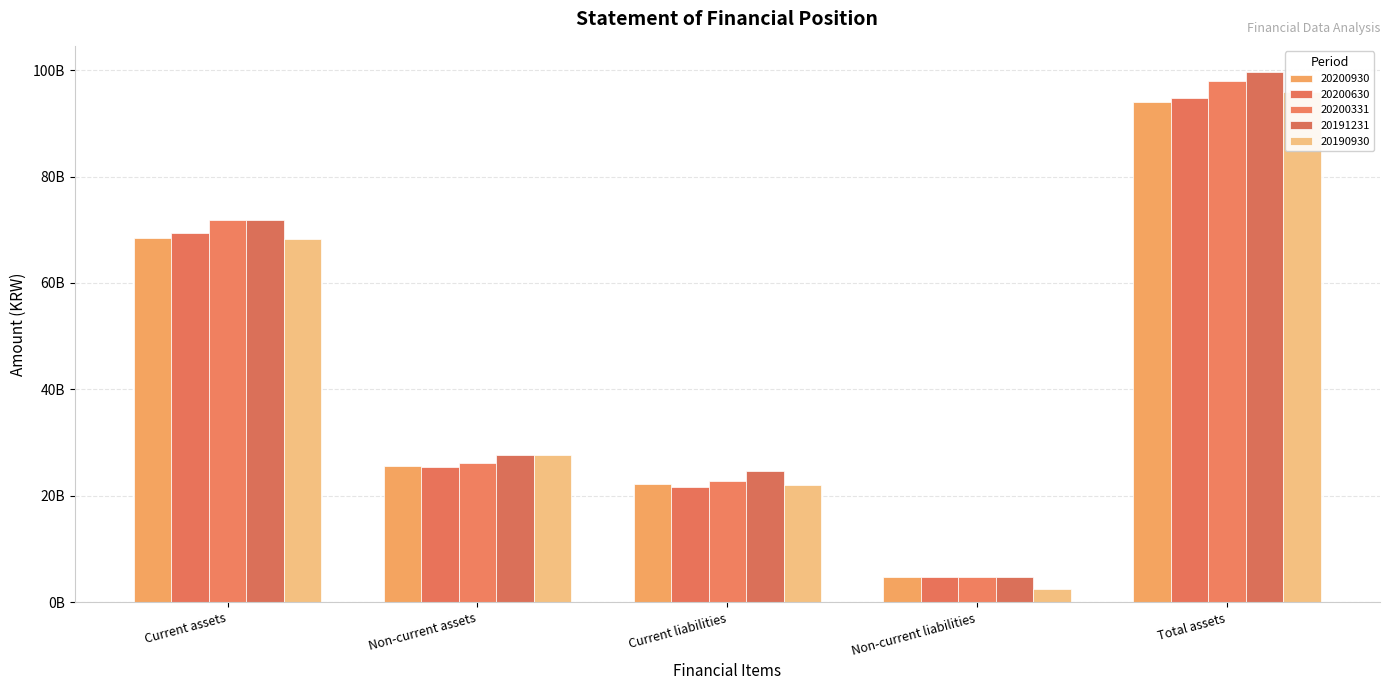

What position from the right is Total assets?

1